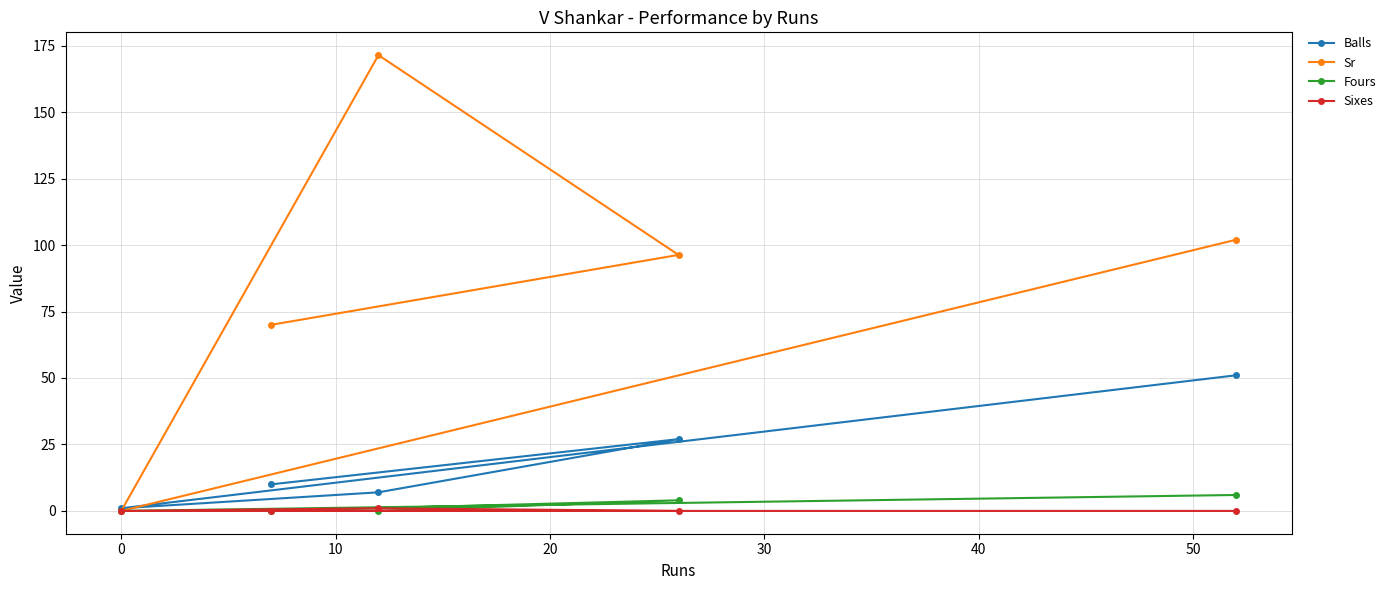

At how many categories does at least one series exceed 10?

4